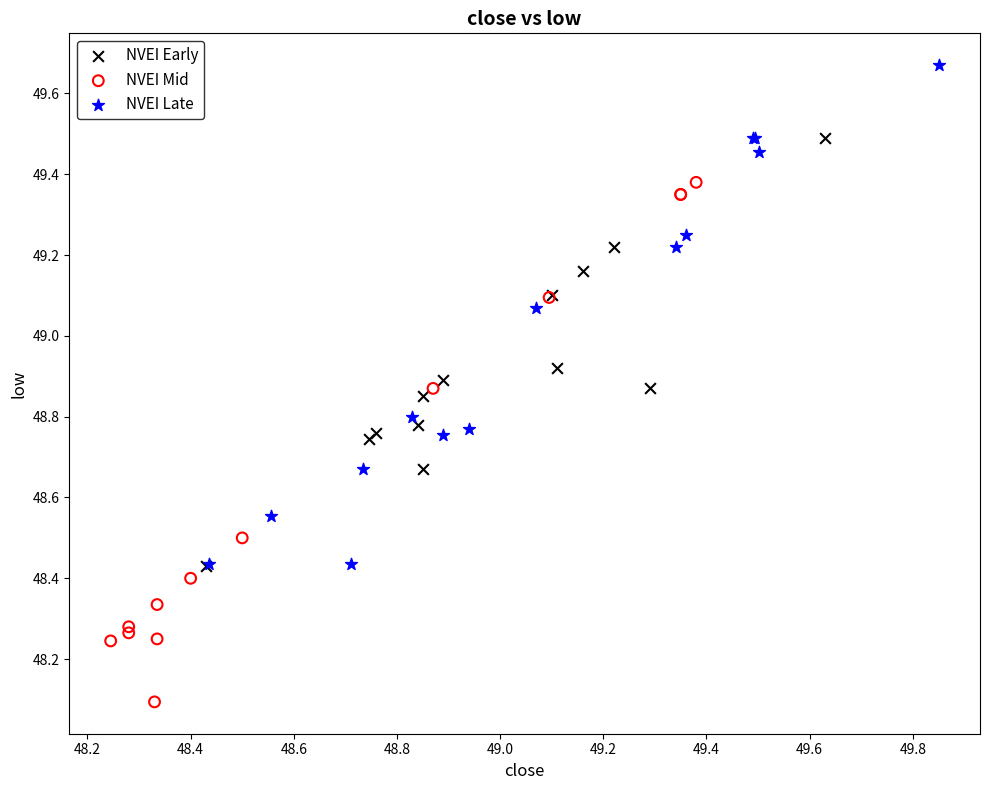

Which series reaches the maximum Y coordinate?

NVEI Late